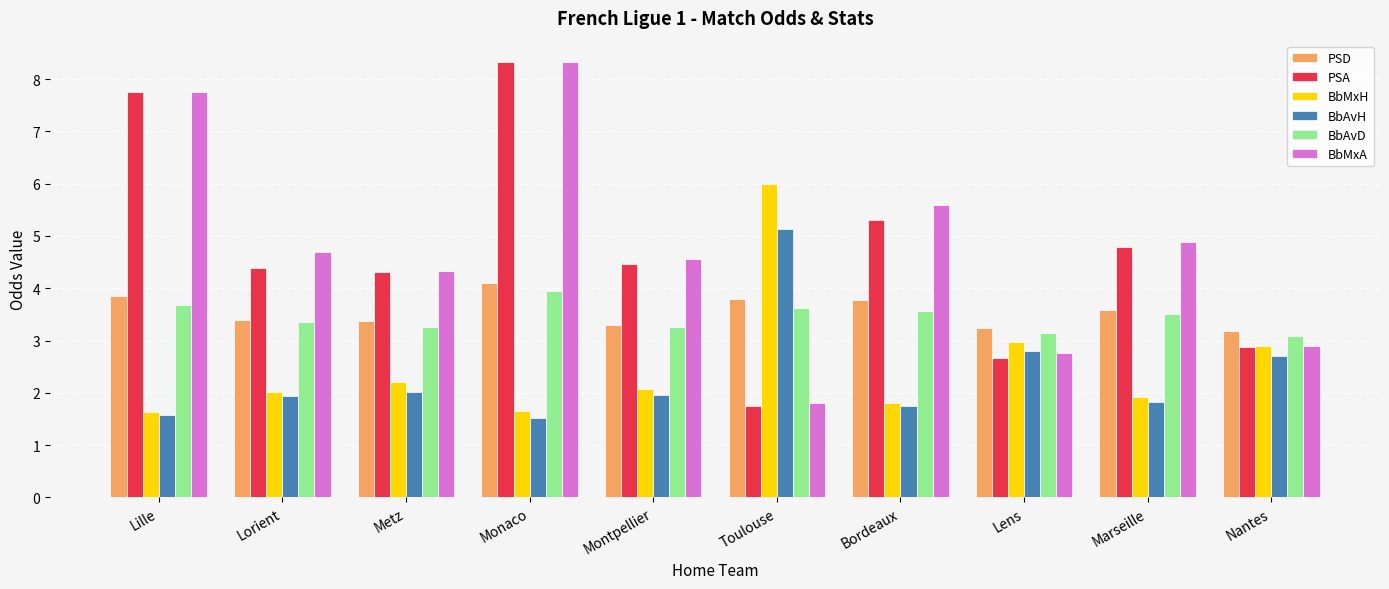

Count the number of categories in the chart.

10